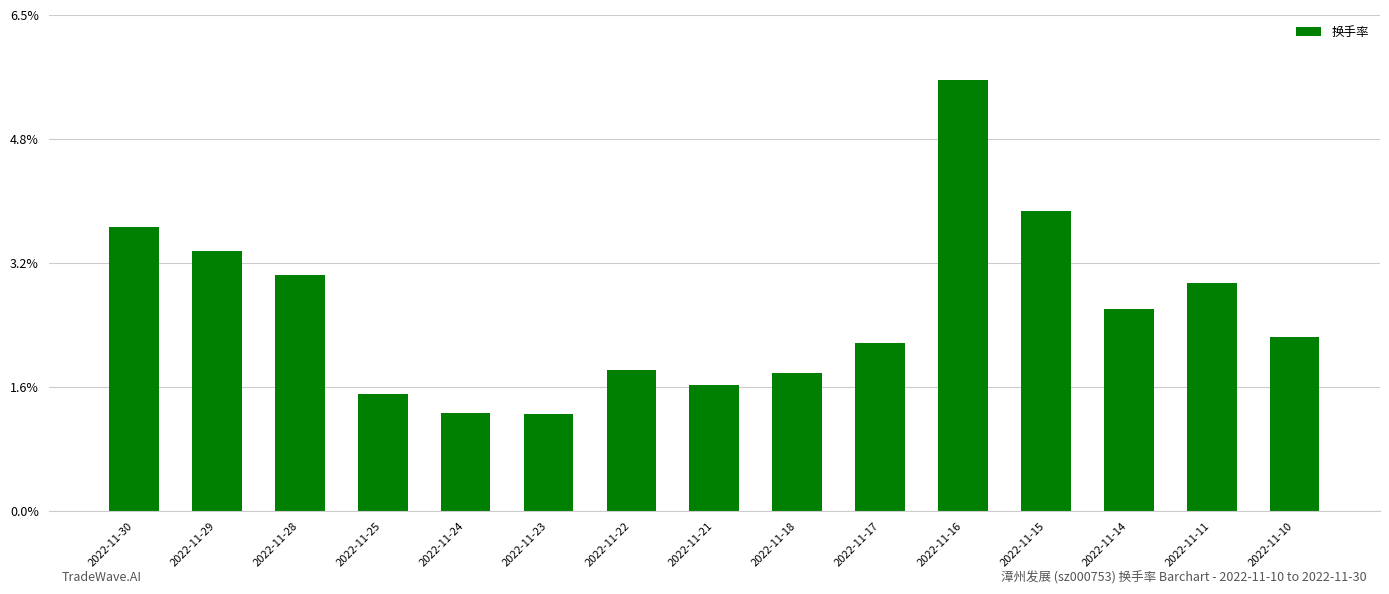

The chart shows a value of 2.2 at 2022-11-25. True or false?

False